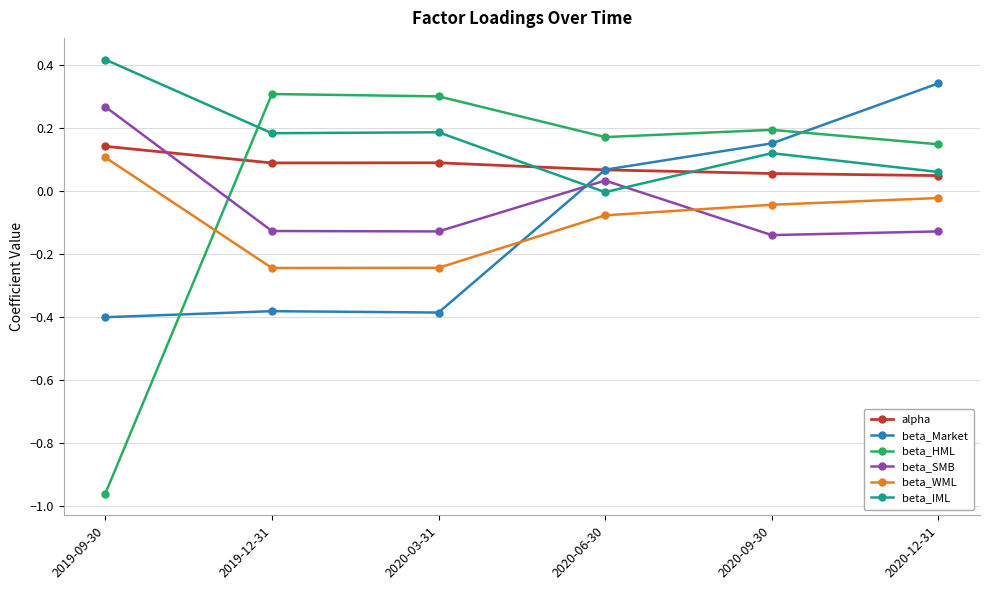

Which series has the largest total across all categories?

beta_IML